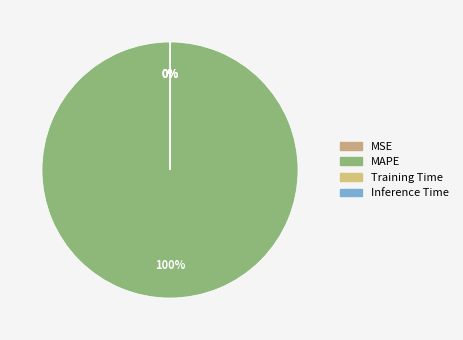

To the nearest percent, what is the difference between the largest and smallest slice percentages?

100%